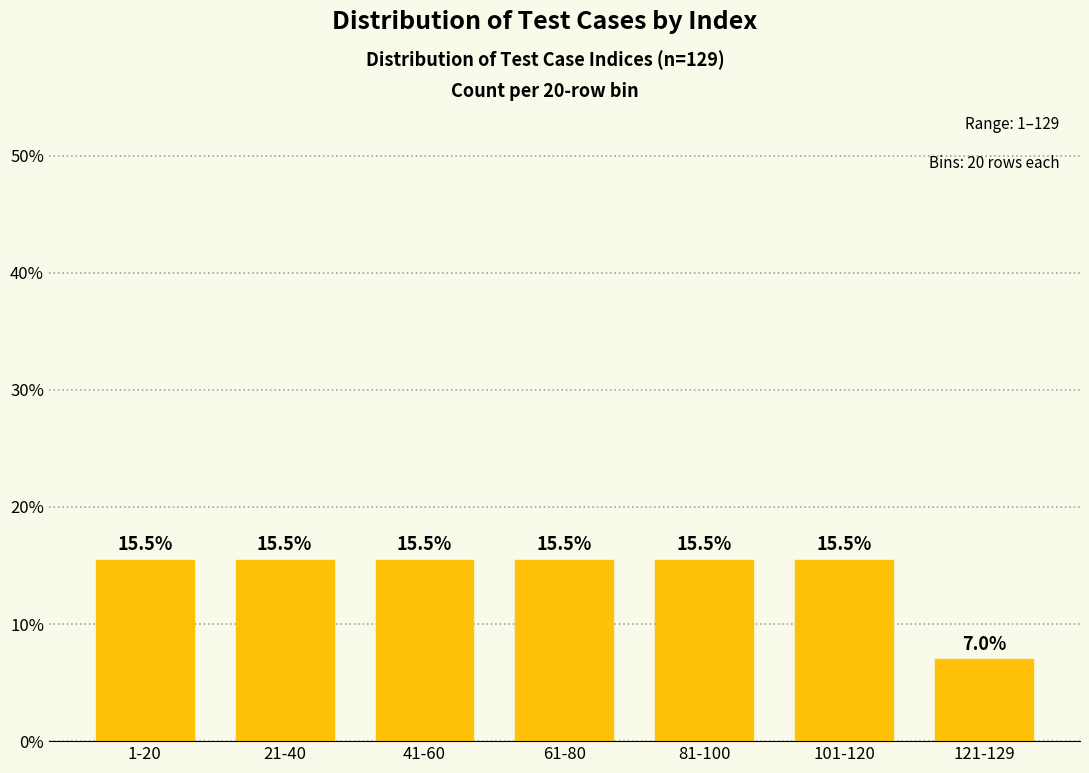

Reading right to left, what are all the values shown in this chart?

121-129=7.0	101-120=15.5	81-100=15.5	61-80=15.5	41-60=15.5	21-40=15.5	1-20=15.5